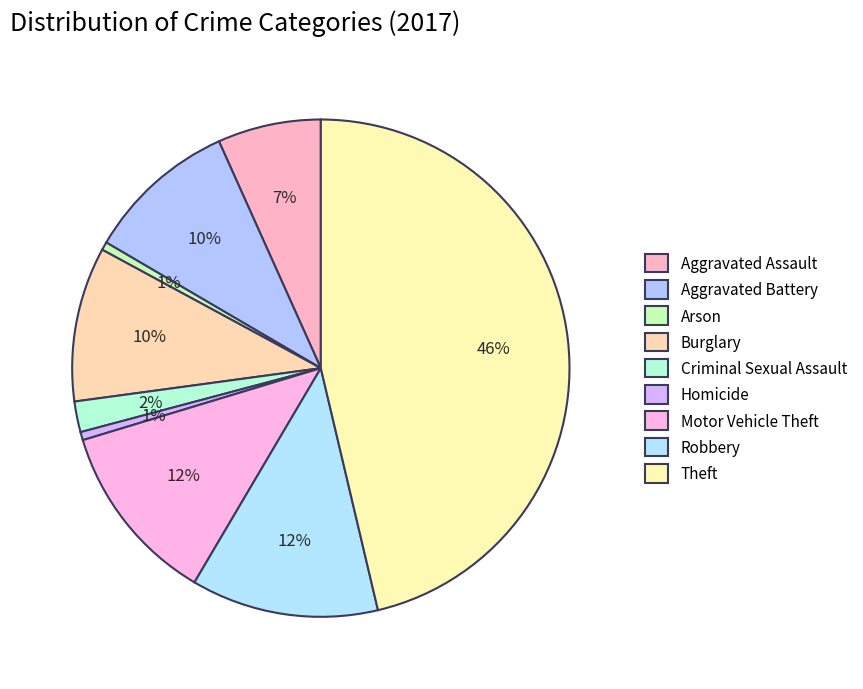

Is it true that Aggravated Battery is 19% of the pie?

False